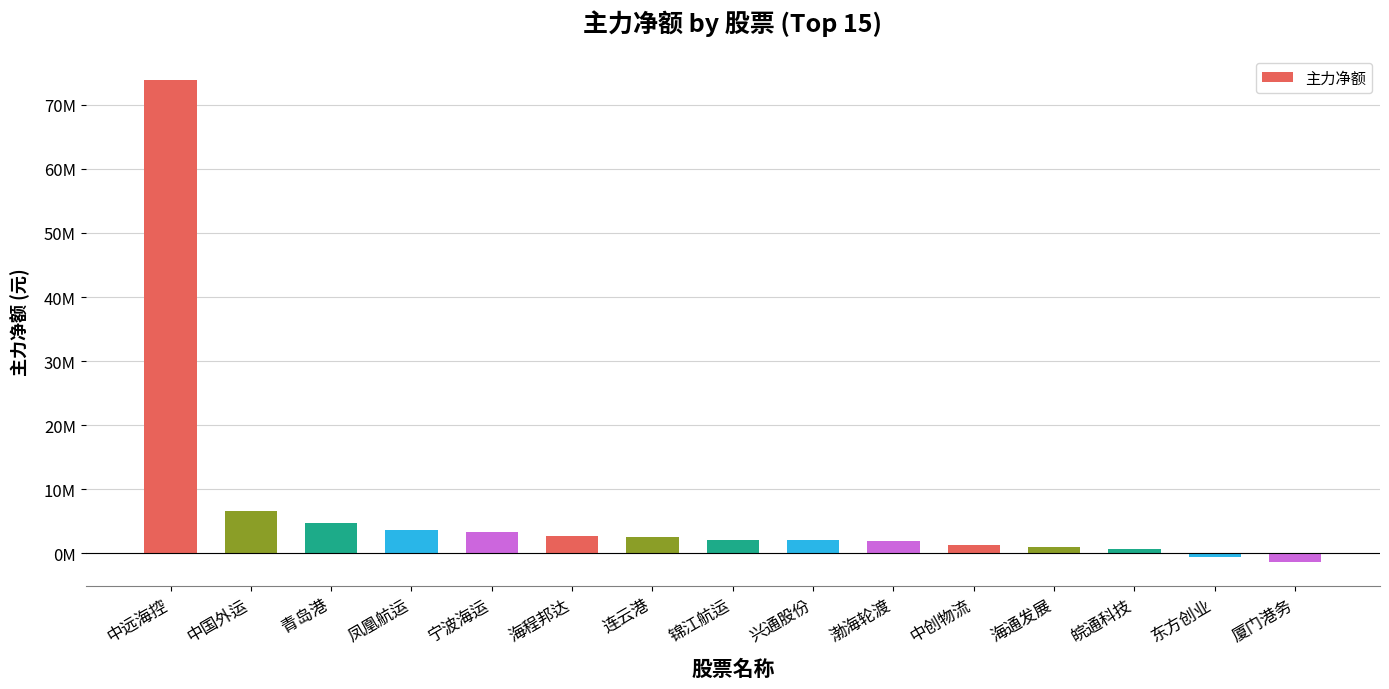

Does the chart contain any negative values?

Yes